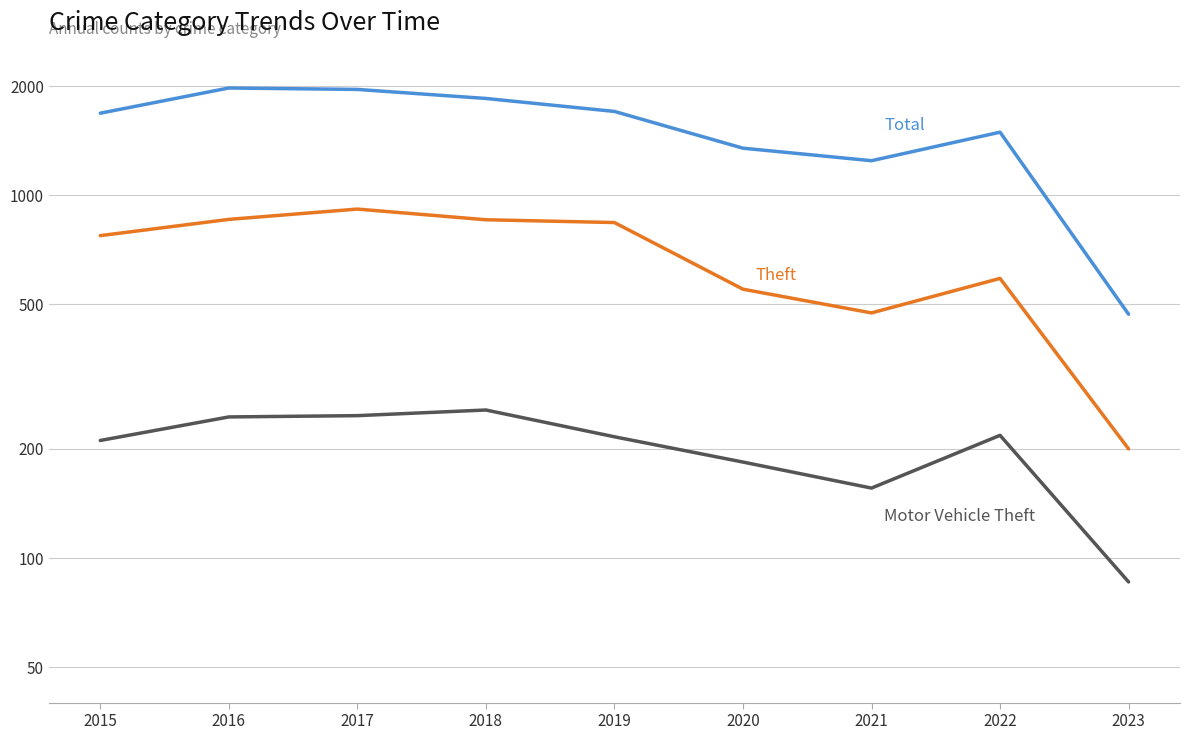

Which label corresponds to the largest value in the chart?

2016